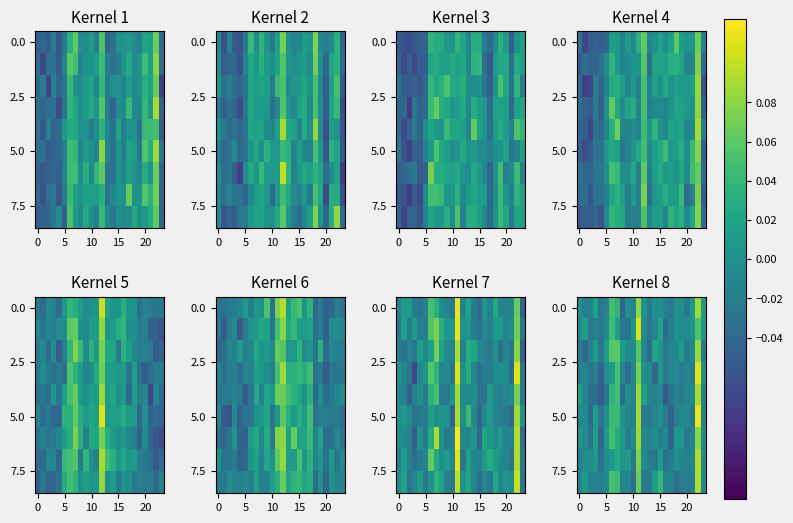

What is the difference between the highest and lowest values at 8?

0.1